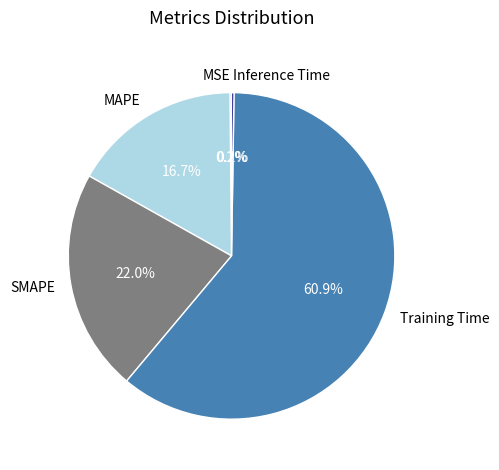

Is the sum of Training Time and MAPE greater than half?

Yes